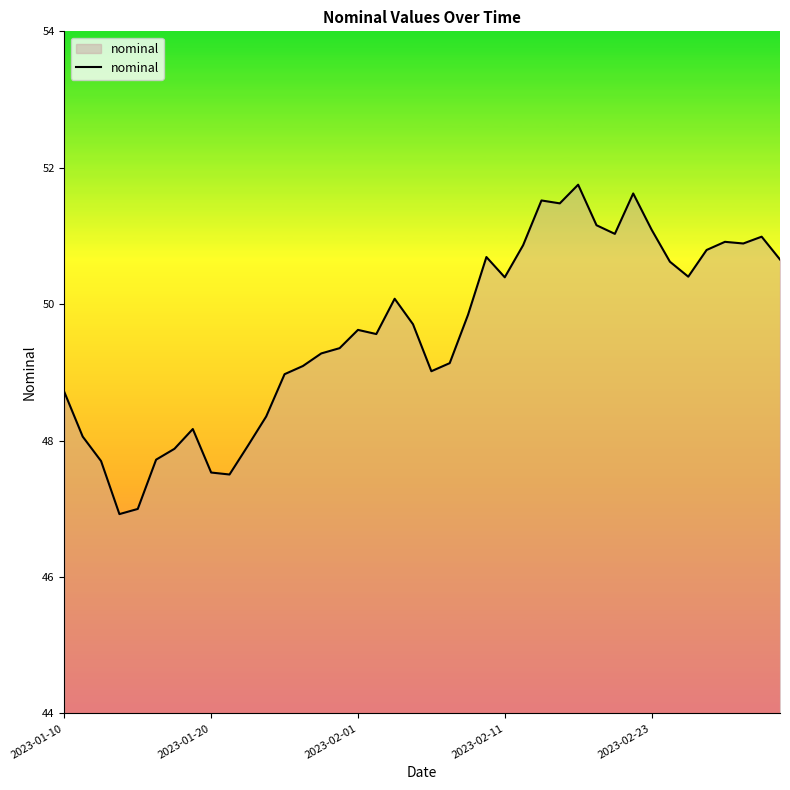

What is the minimum value shown in the chart?

46.9